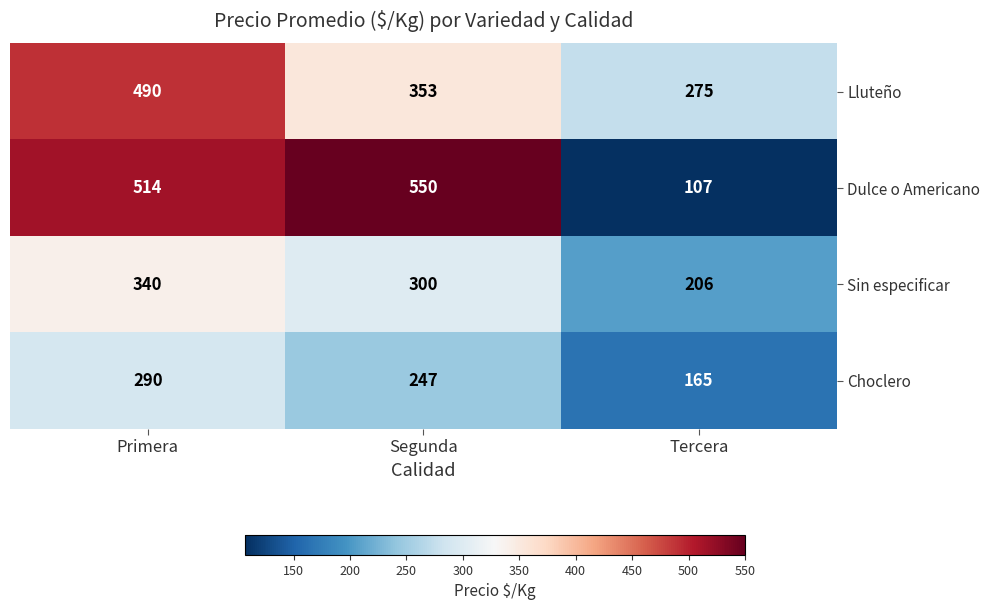

What is the spread (max minus min) of values at Tercera?

168